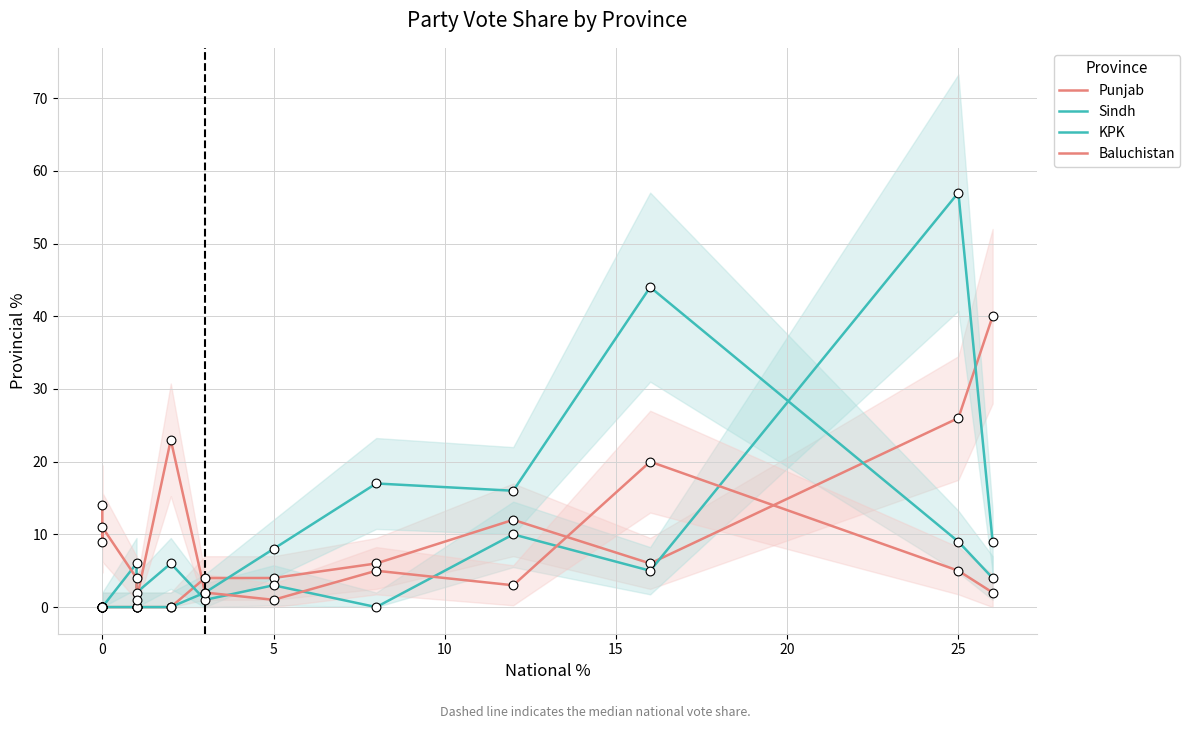

Which series has the largest total across all categories?

Sindh